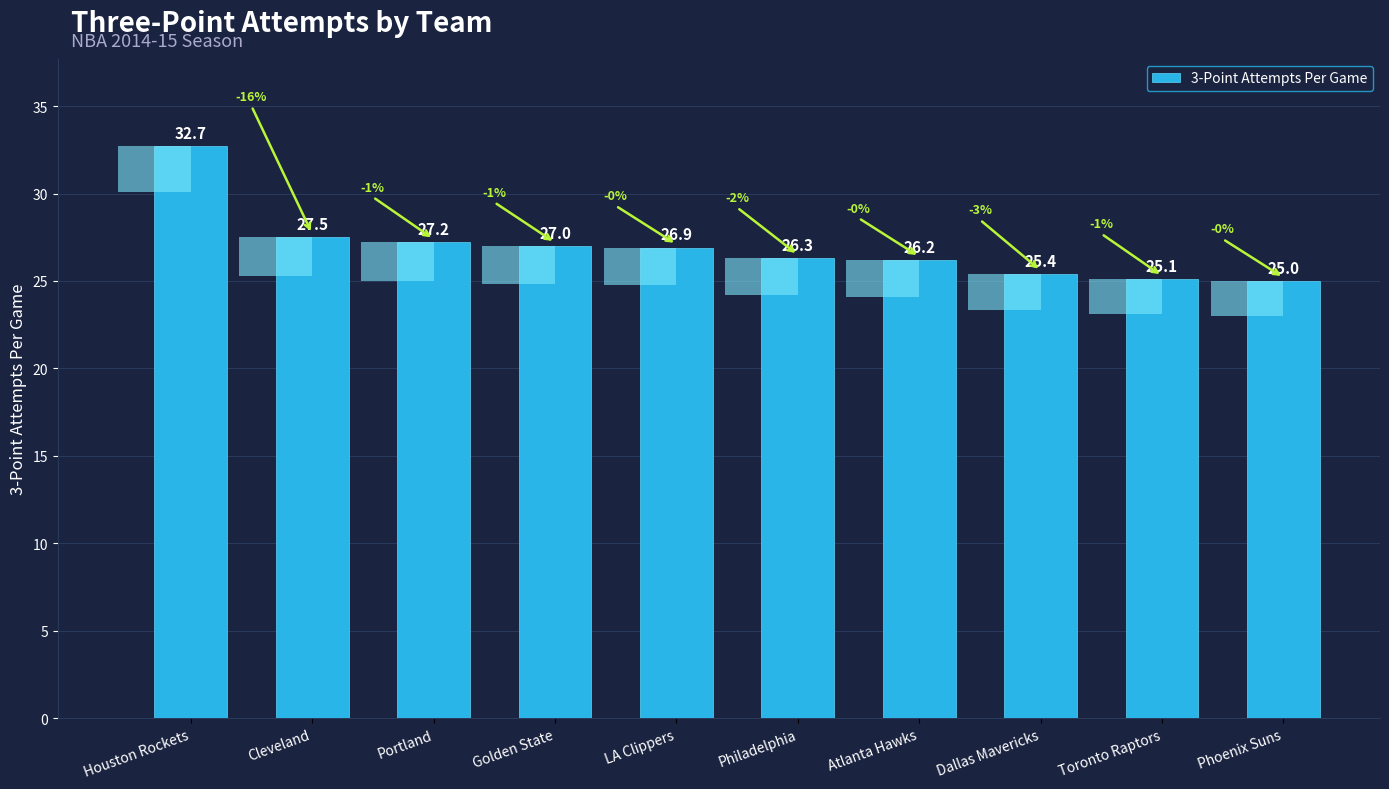

What is the ratio of the value at Portland to the value at Phoenix Suns?

1.1